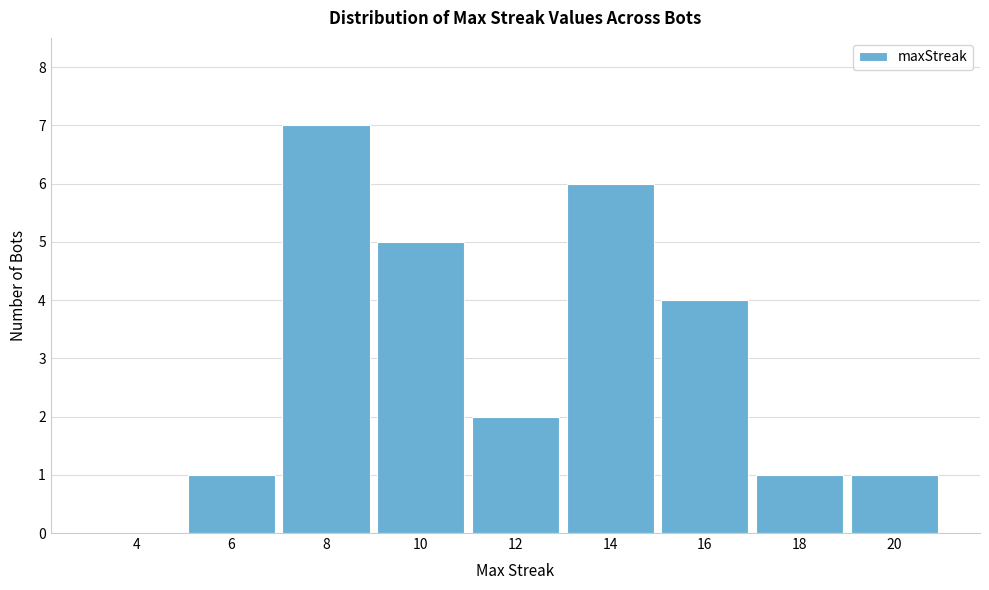

Reading right to left, list all the values displayed in this chart.

20=1	18=1	16=4	14=6	12=2	10=5	8=7	6=1	4=0